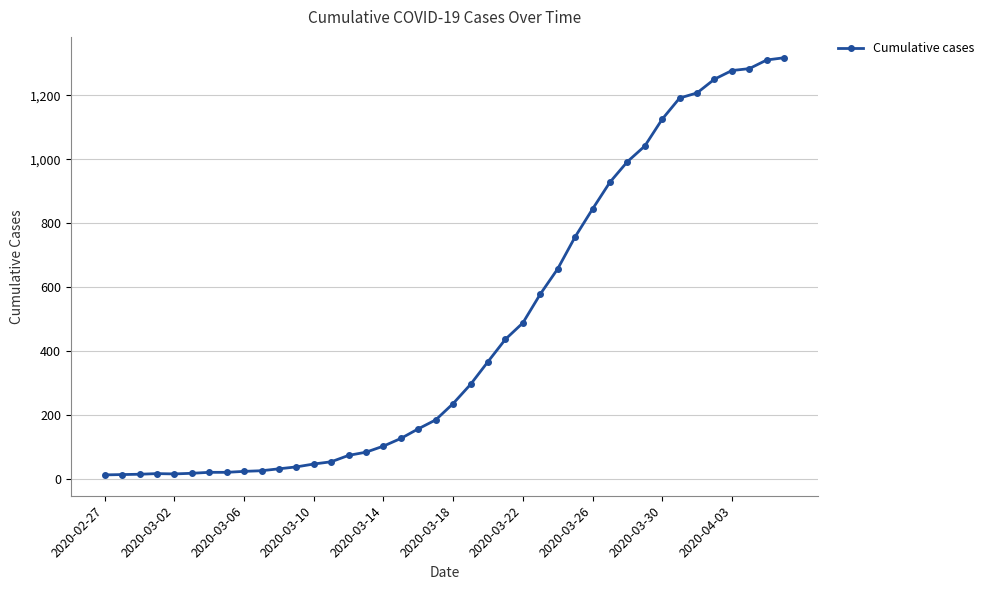

What is the maximum value shown in the chart?

1317